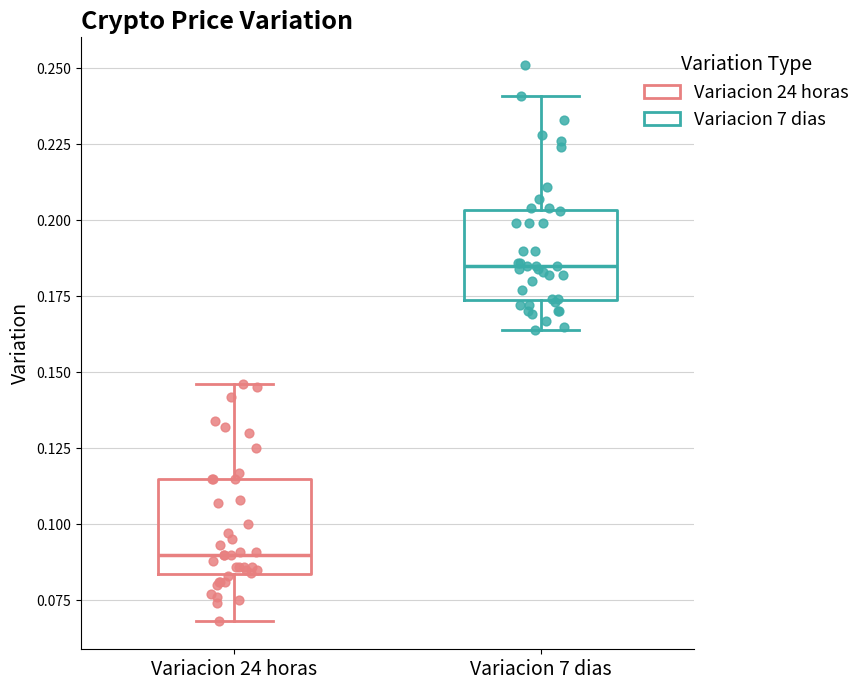

Which box has the highest median line?

Variacion 7 dias